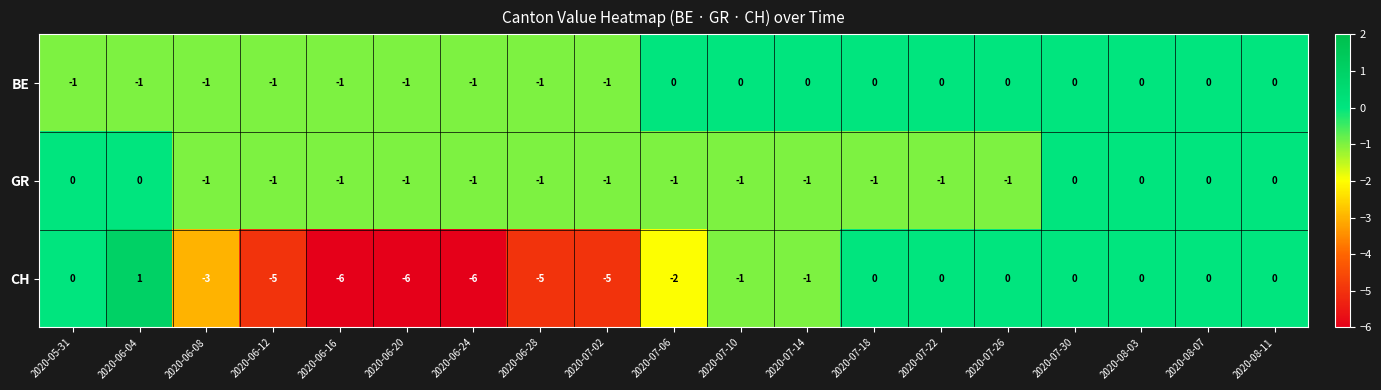

At which label is CH closest to -2?

2020-07-06